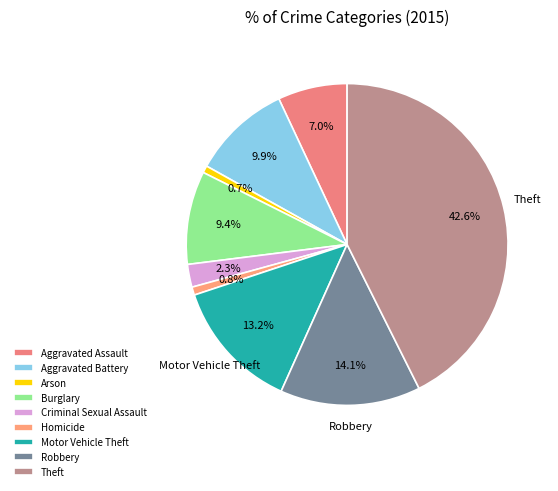

How many segments does this pie chart have?

9